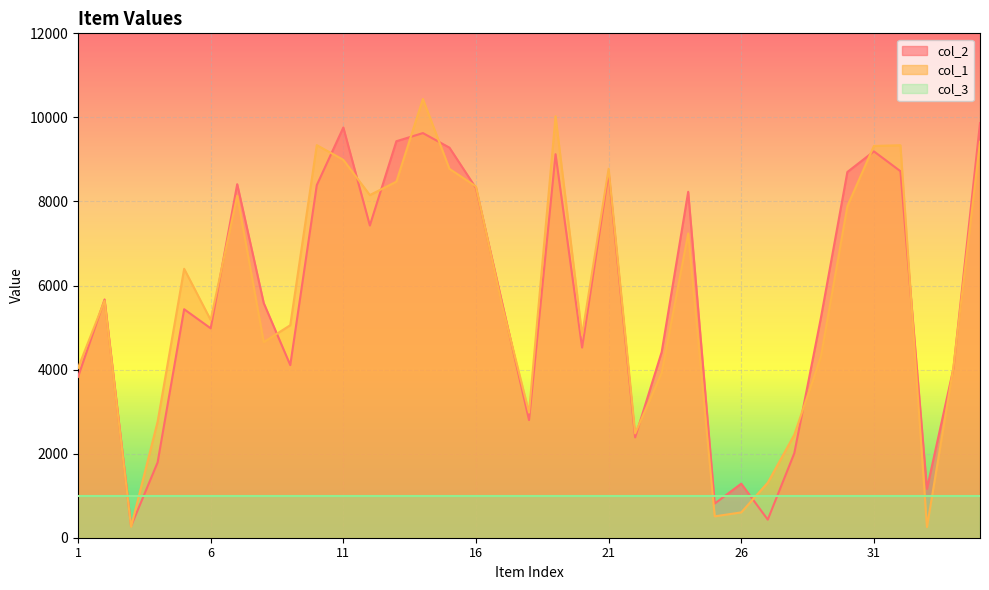

How many lines are shown in the chart?

3